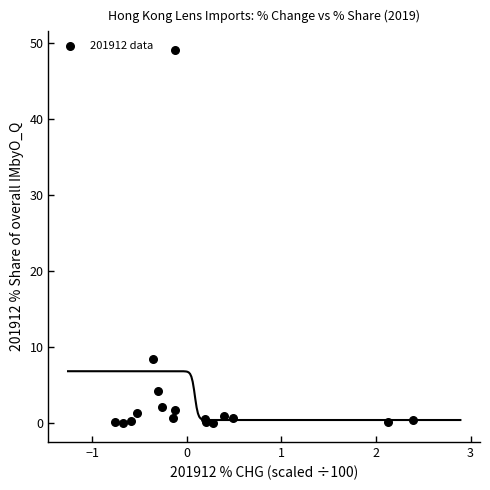

What Y value in the scatter plot is closest to 24?

8.5